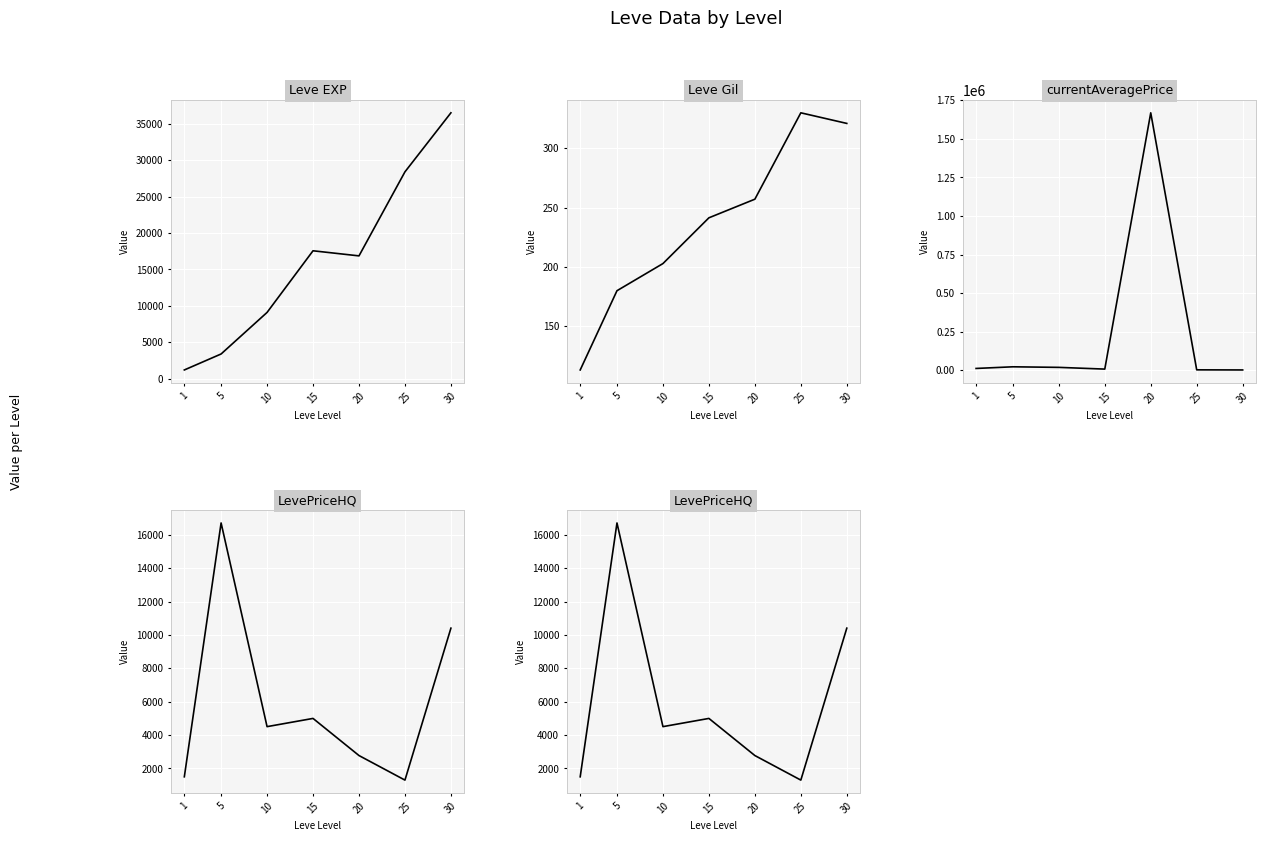

Reading left to right, extract all data points from this chart.

Leve EXP: 1=1213.3	5=3405.0	10=9106.7	15=17563.3	20=16865.0	25=28393.3	30=36492.5
Leve Gil: 1=113.3	5=180.0	10=202.8	15=241.3	20=257.0	25=329.7	30=320.8
currentAveragePrice: 1=12699.7	5=23405.2	10=19692.7	15=8498.3	20=1669054.0	25=3694.2	30=2944.0
LevePriceHQ: 1=1501.0	5=16716.7	10=4507.7	15=5000.0	20=2775.0	25=1303.3	30=10410.8